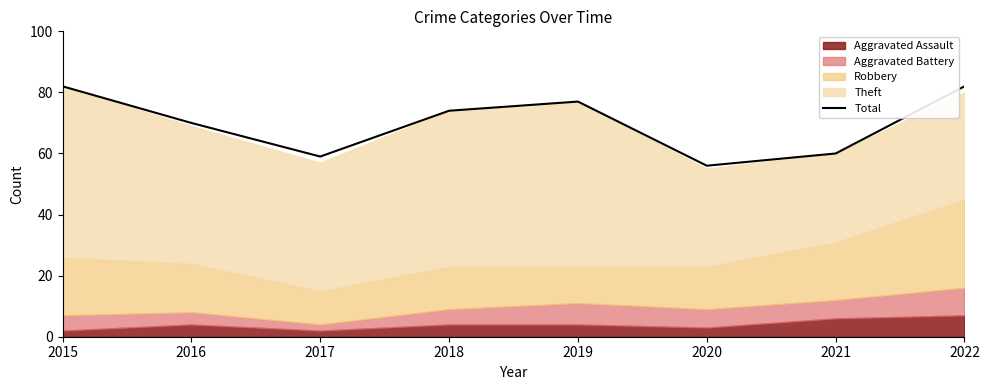

What is the value of the 5th point from the left?

77